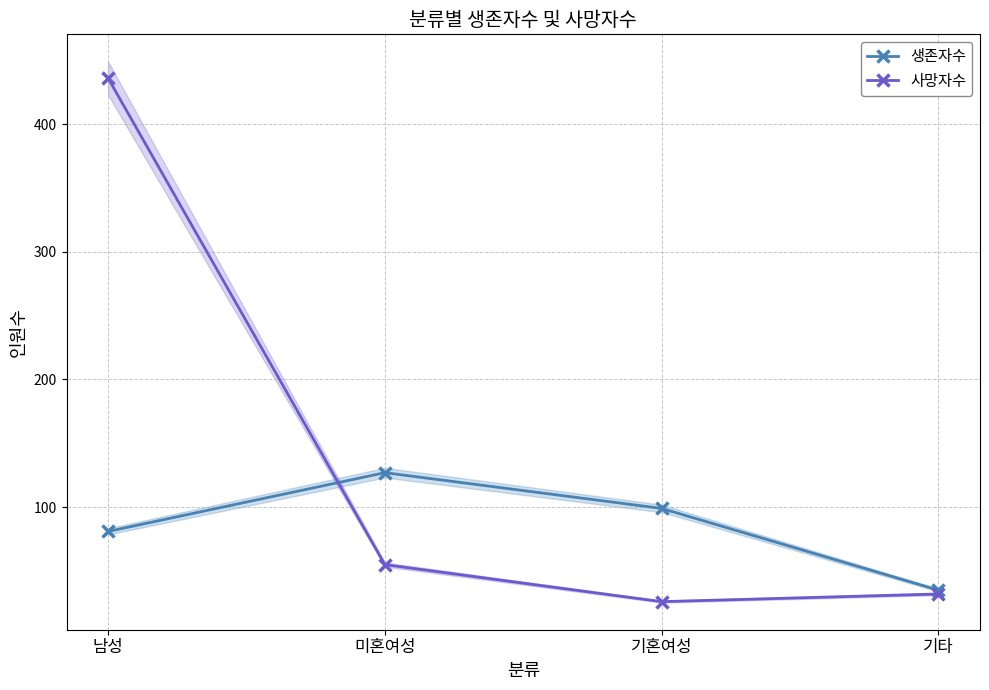

Rank the series at 기타 from highest to lowest value.

생존자수, 사망자수